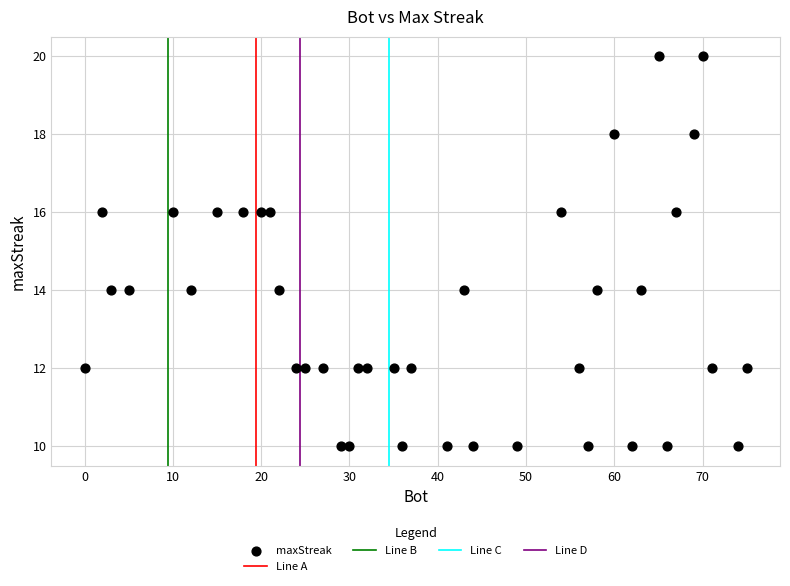

What is the range of X values (max minus min)?

75